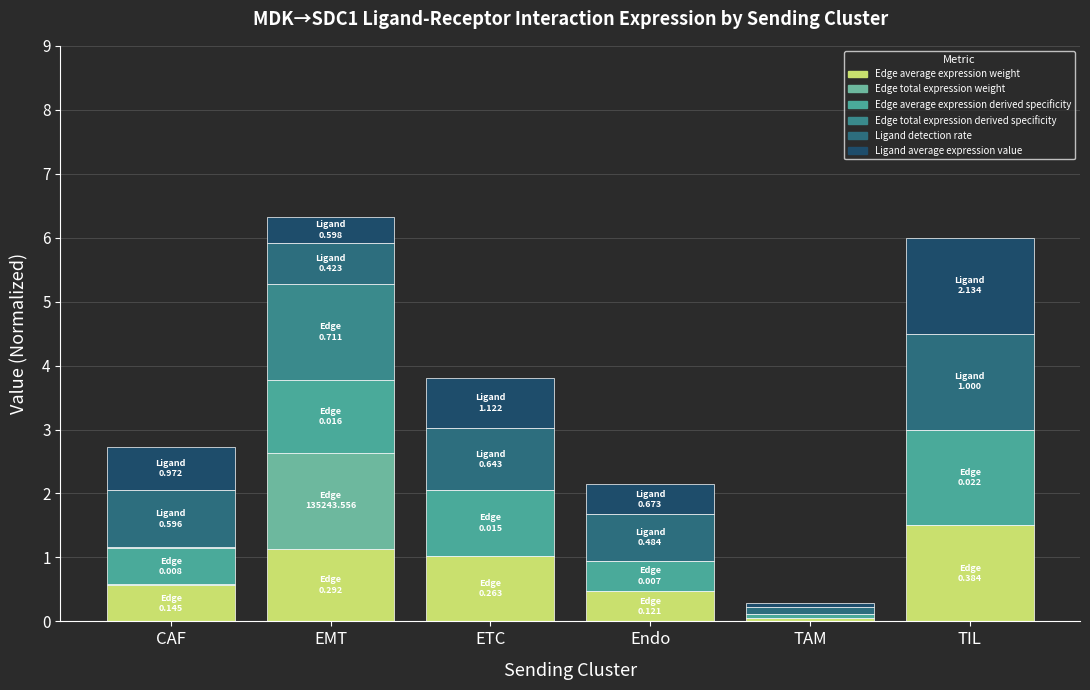

Which series has the largest total across all categories?

Ligand detection rate